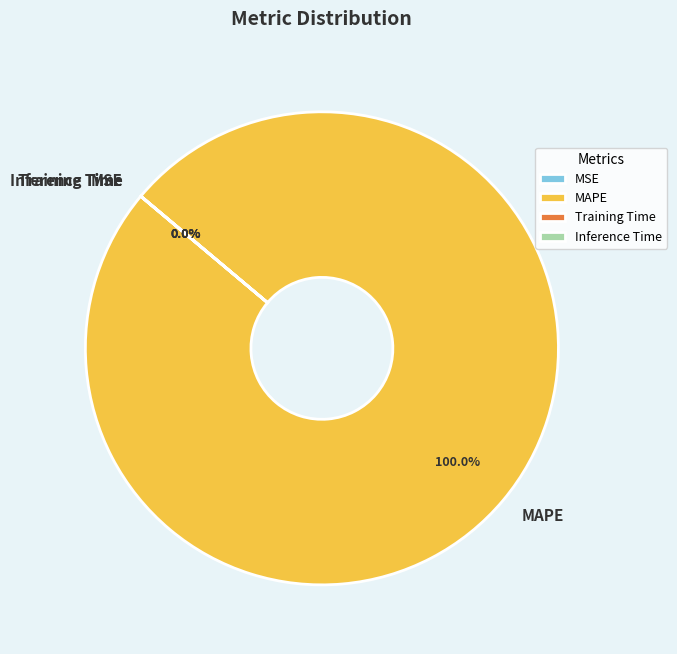

Is there any slice that represents more than half of the pie?

Yes